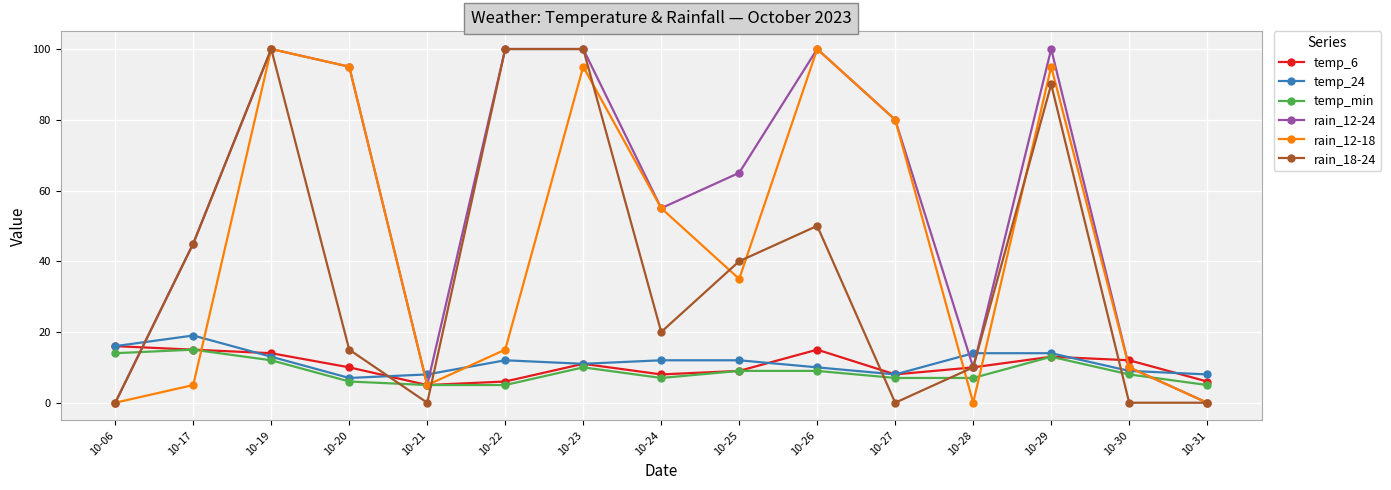

At which category does rain_12-18 reach its first local peak?

10-19